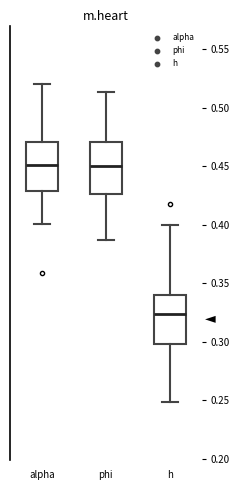

Where does the upper whisker of the box for phi end on the y-axis? The values are not printed on the chart, so give them approximately, as read against the axis.

0.515